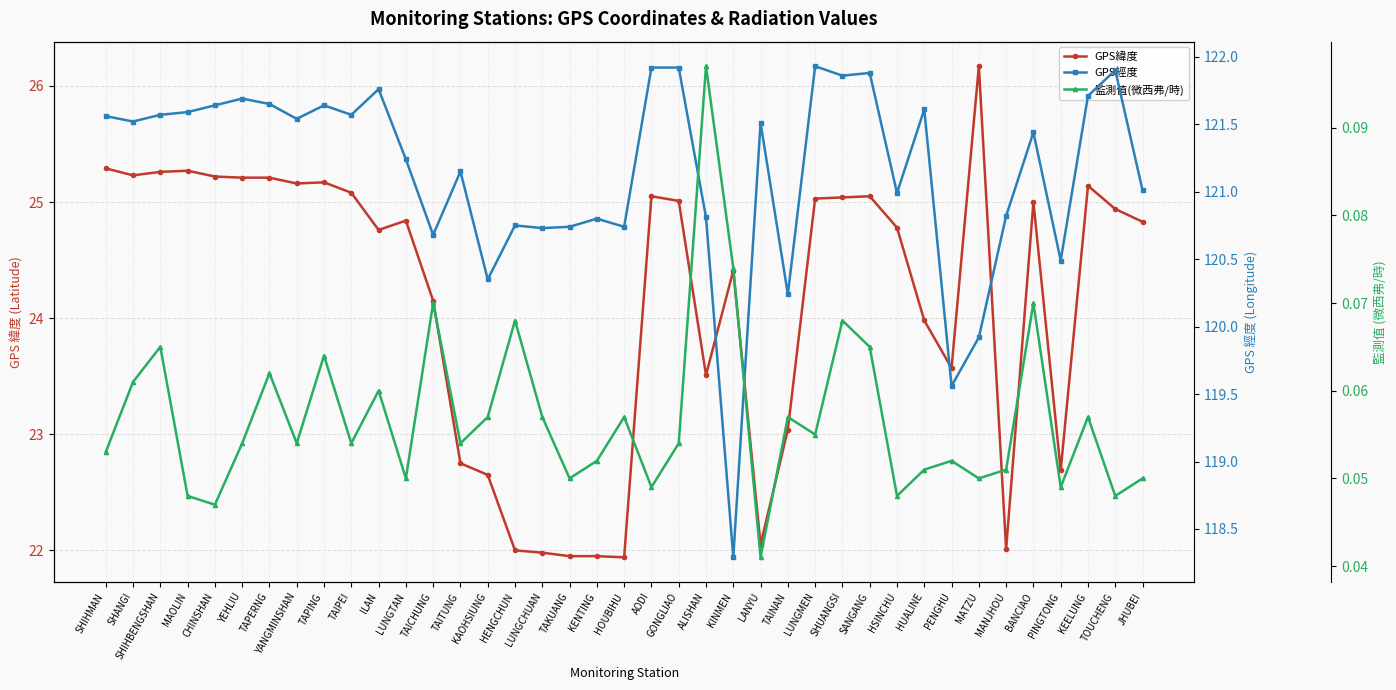

Which series has the largest total across all categories?

GPS經度